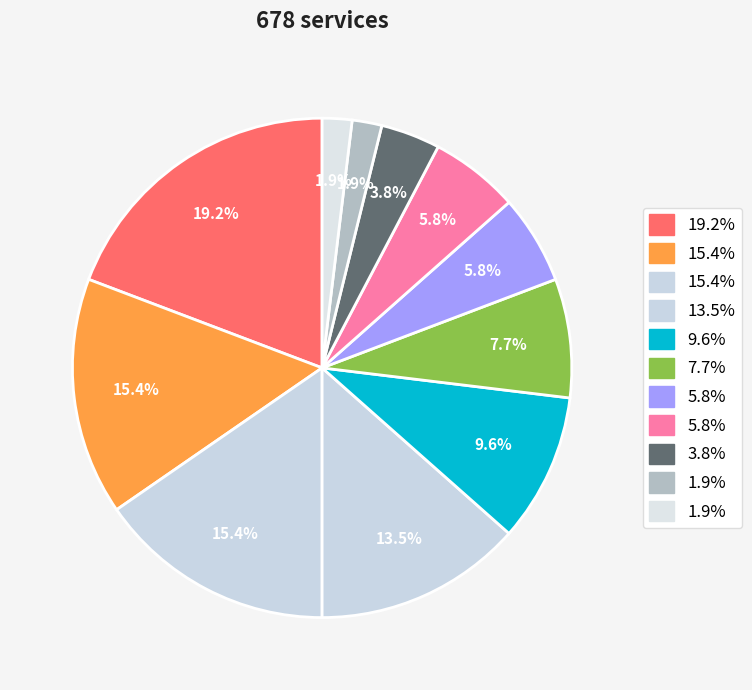

Does any single category account for the majority?

No